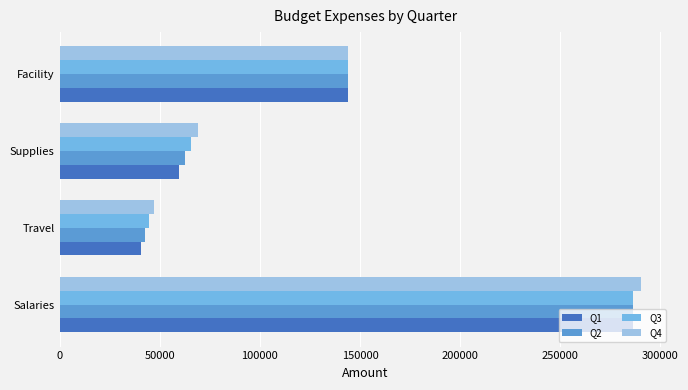

What is the minimum value shown in the chart?

40500.0